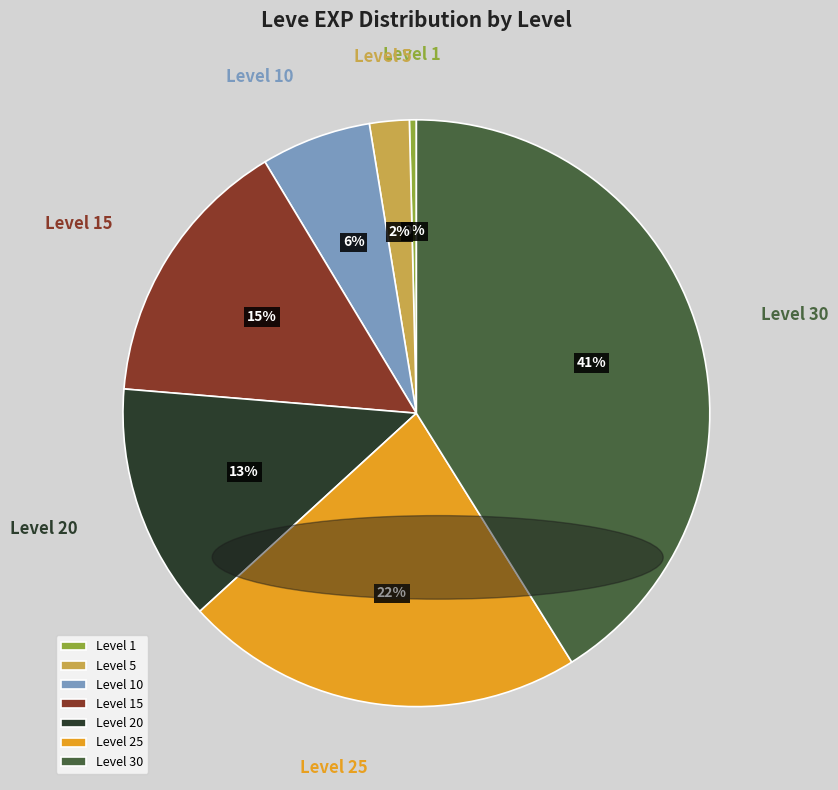

How many segments does this pie chart have?

7